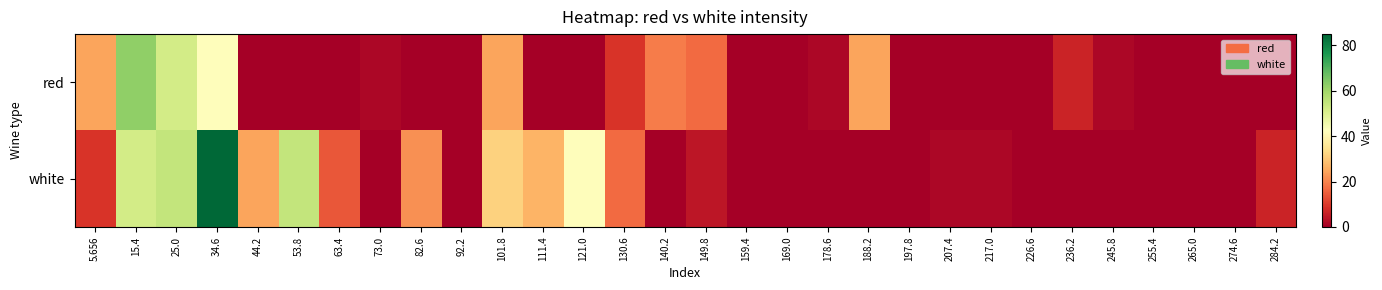

At which category does the chart reach its peak across all series?

34.6